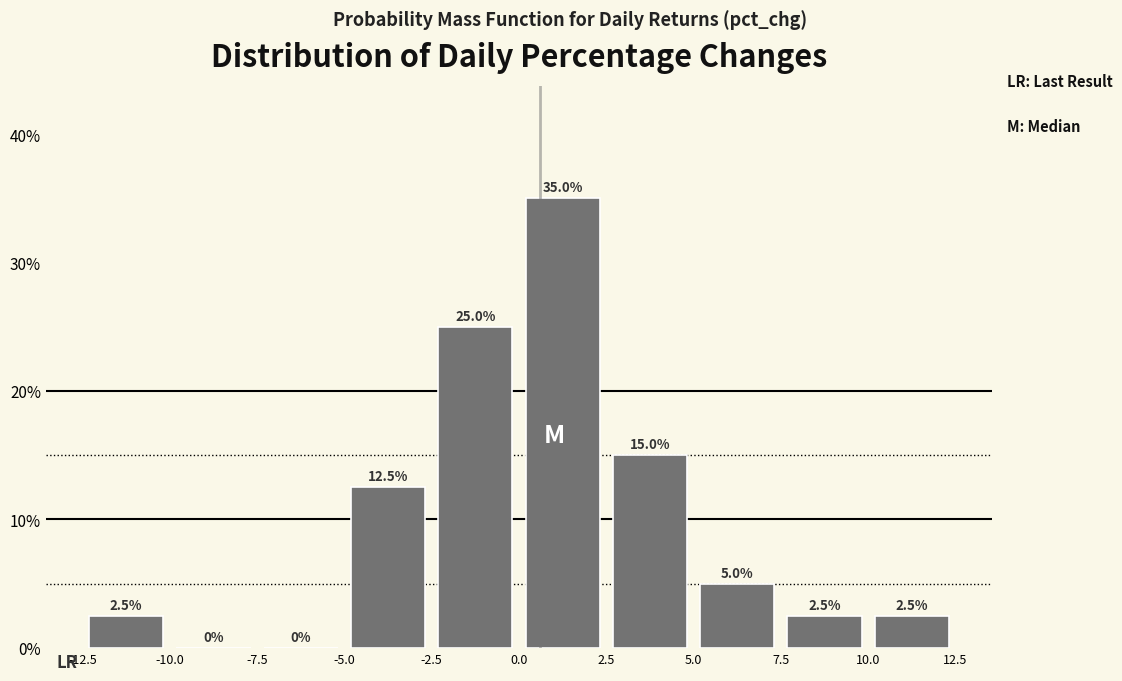

Which range on the x-axis has the tallest bar?

0.0 to 2.5